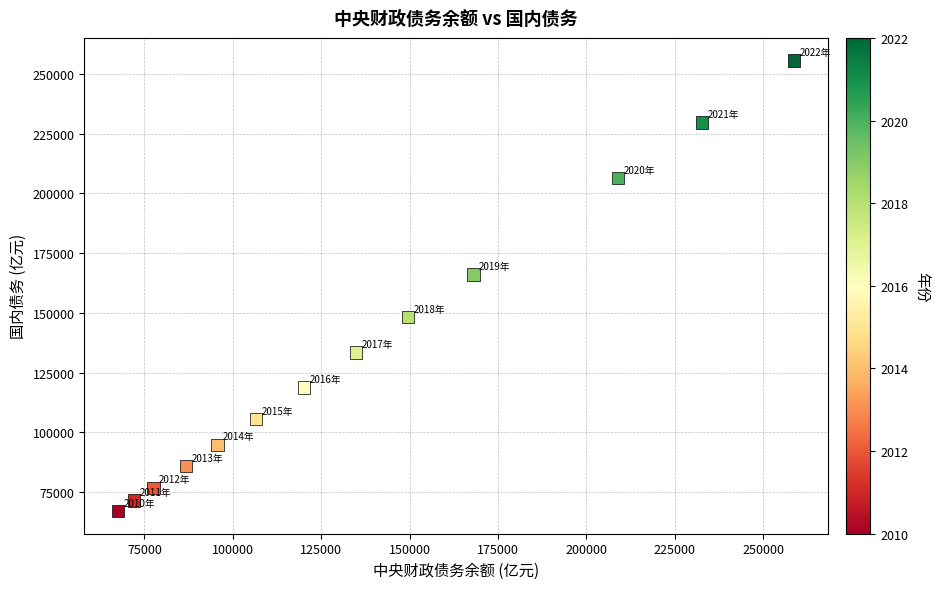

What is the range of Y values (max minus min)?

188603.6